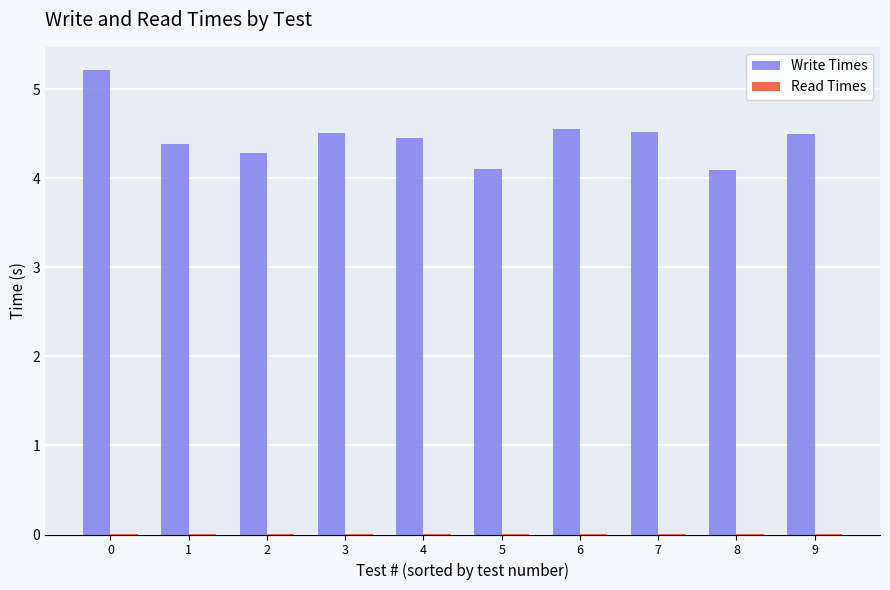

Which series has the largest total across all categories?

Write Times